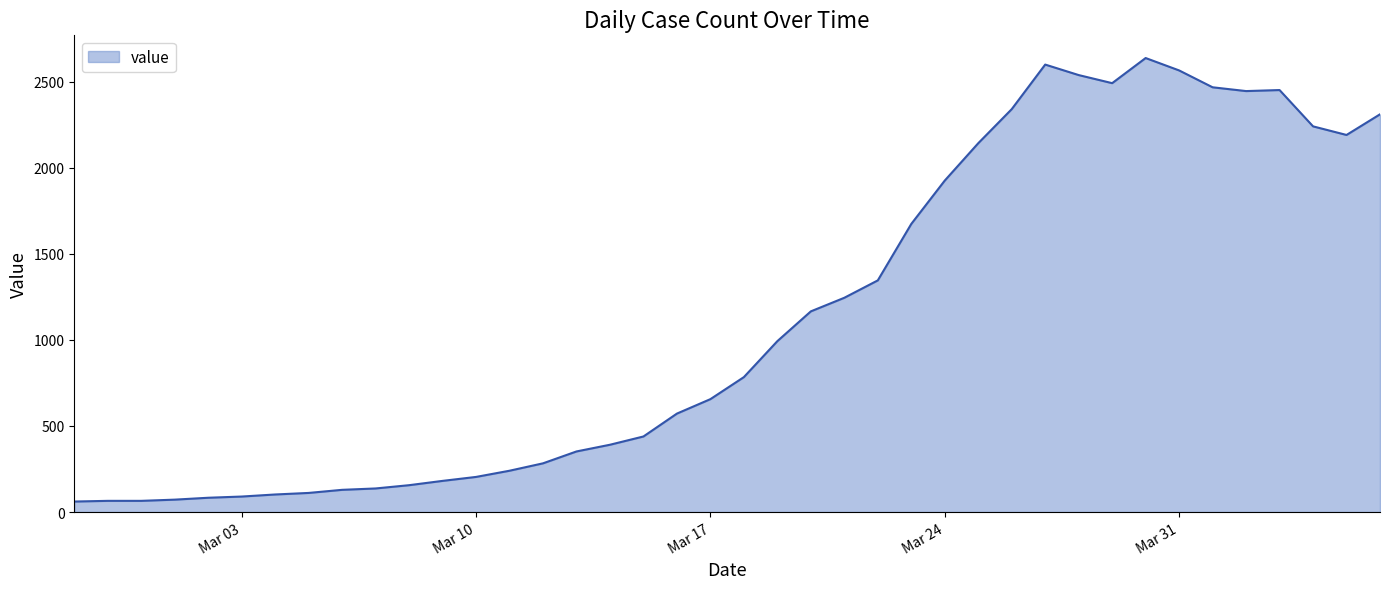

What is the maximum value shown in the chart?

2638